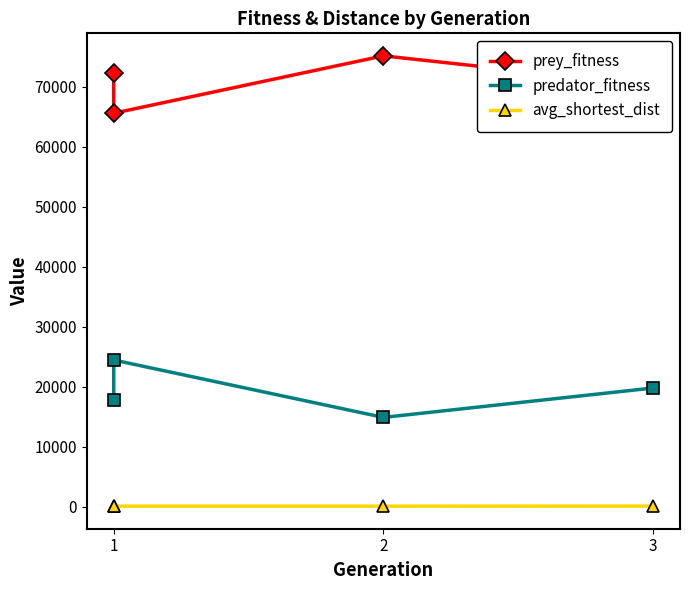

What is the average value of the avg_shortest_dist series?

75.3